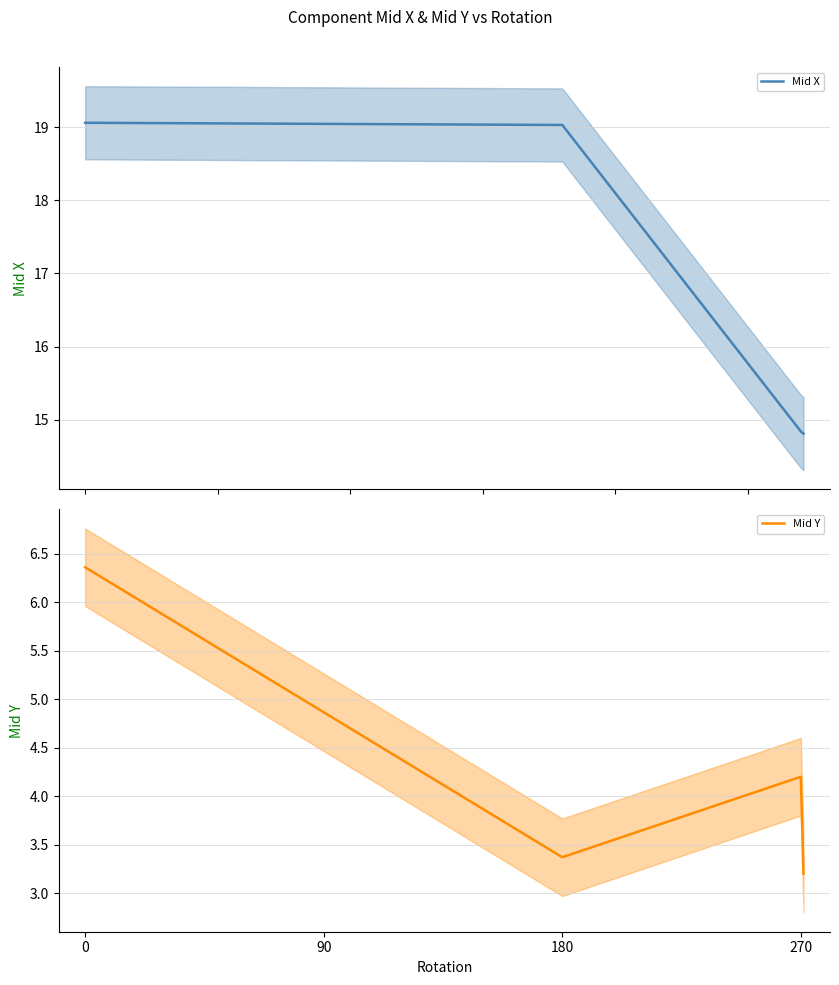

What is the value of the Mid X point at the 3rd from the left?

14.8